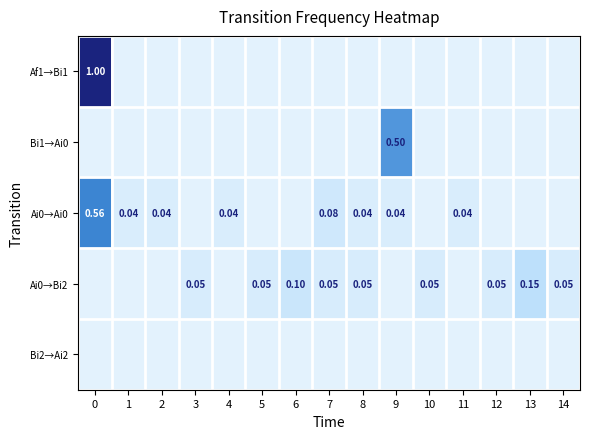

True or false: Bi2→Ai2 has a value of 0.0 at 13.

True